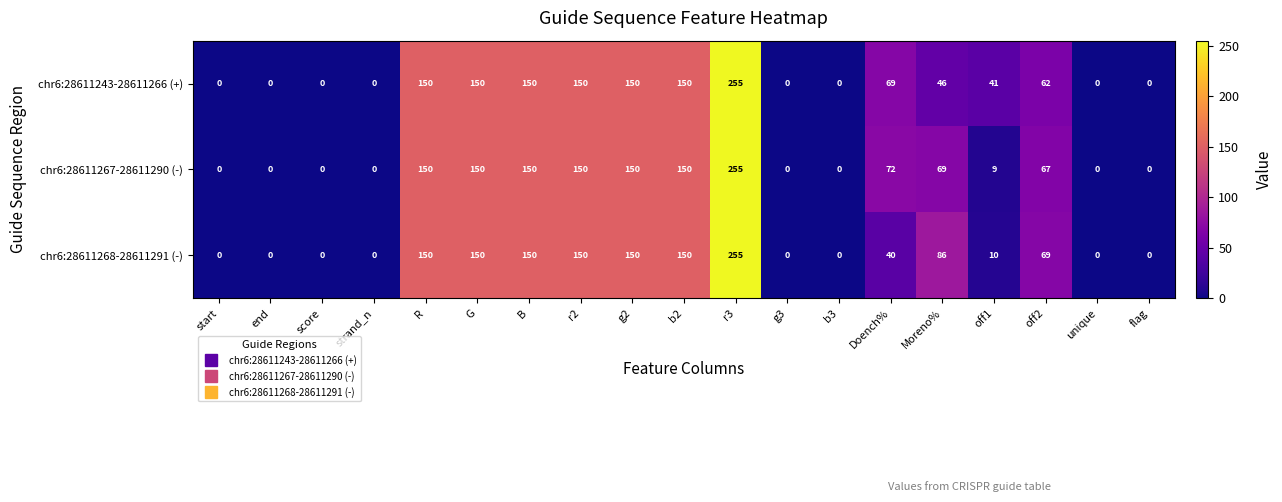

At which label does chr6:28611268-28611291 (-) reach its peak?

r3